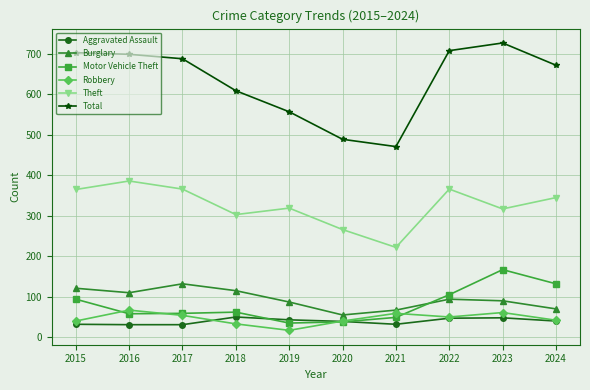

At how many categories does at least one series exceed 694?

4